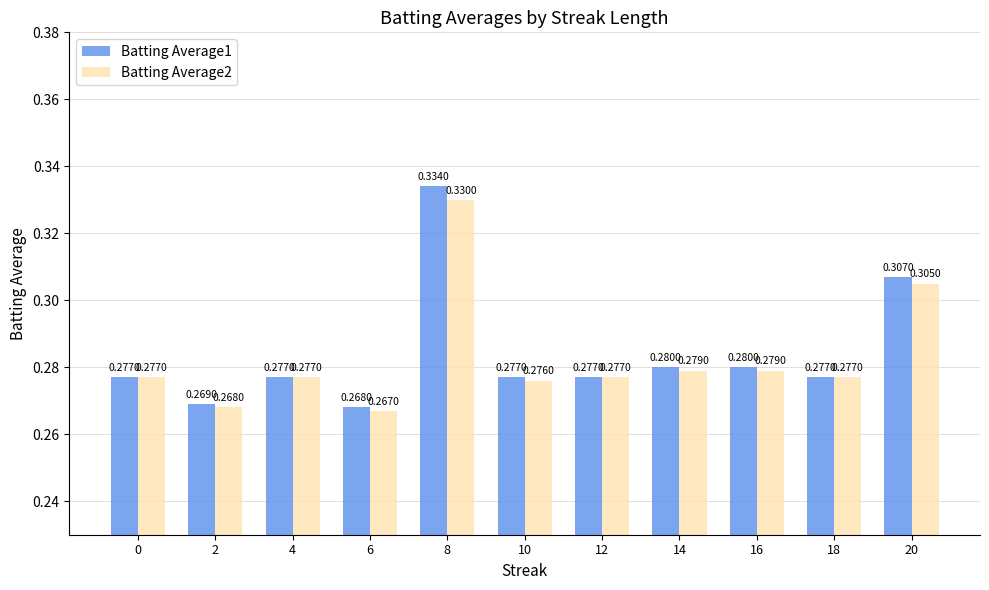

How many series are shown in this chart?

2